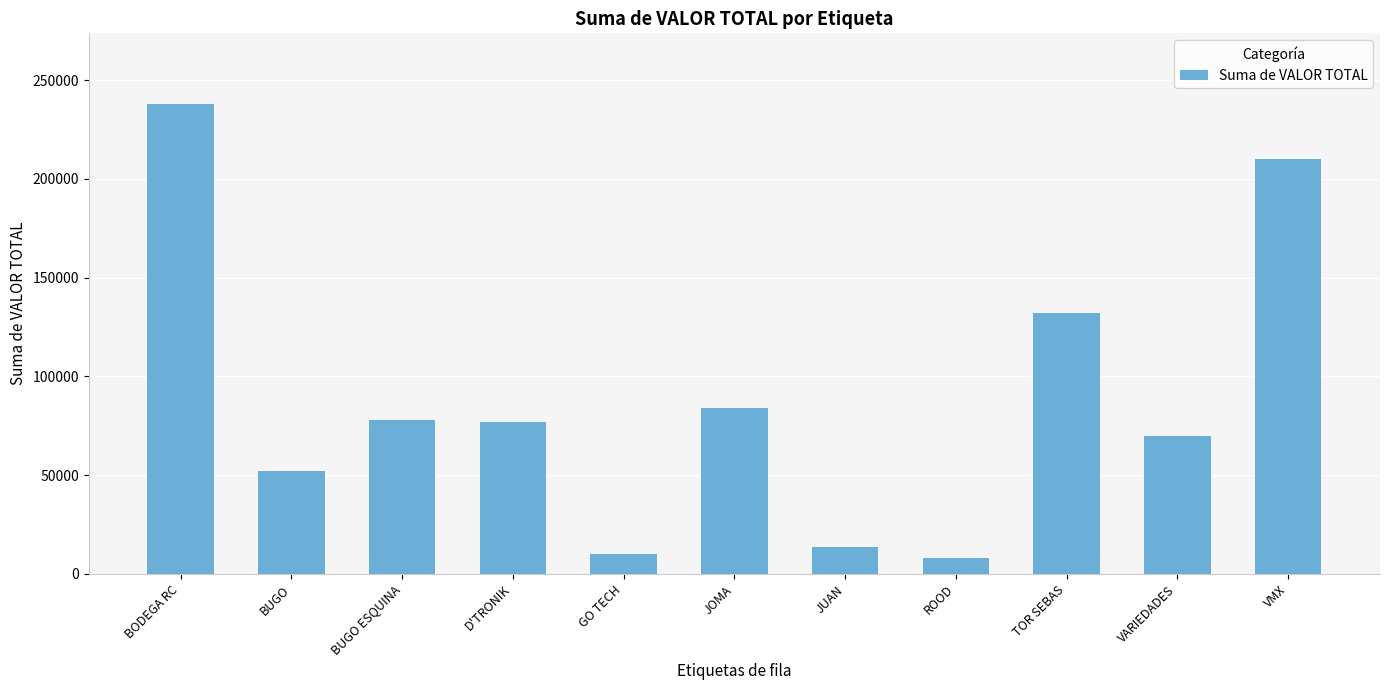

What is the maximum value shown in the chart?

238000